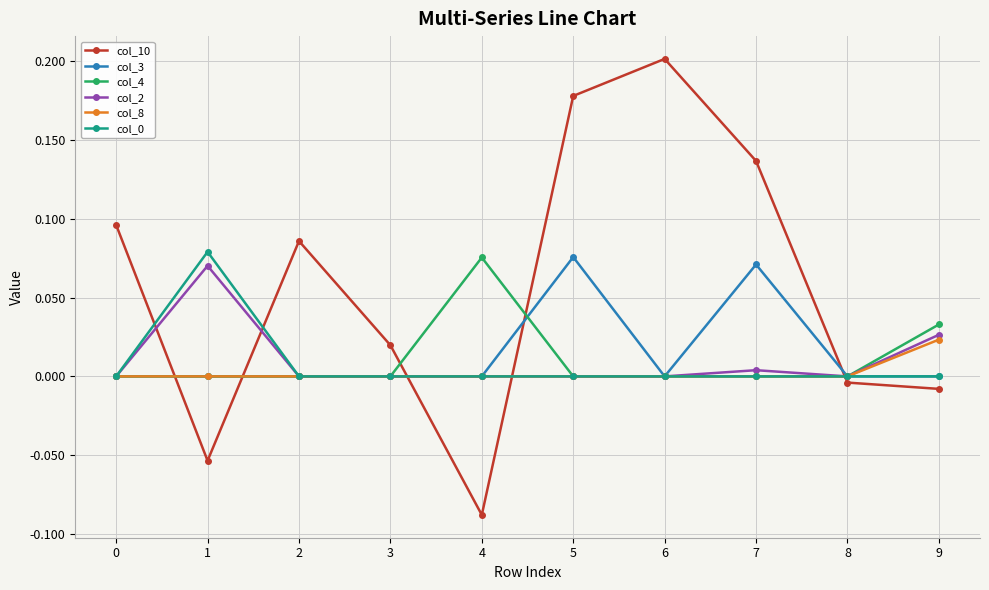

True or false: col_10 has a value of -0.0 at 9.

True